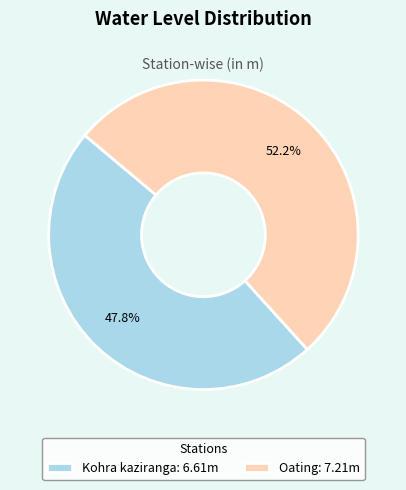

Which slice is the smallest?

Kohra kaziranga